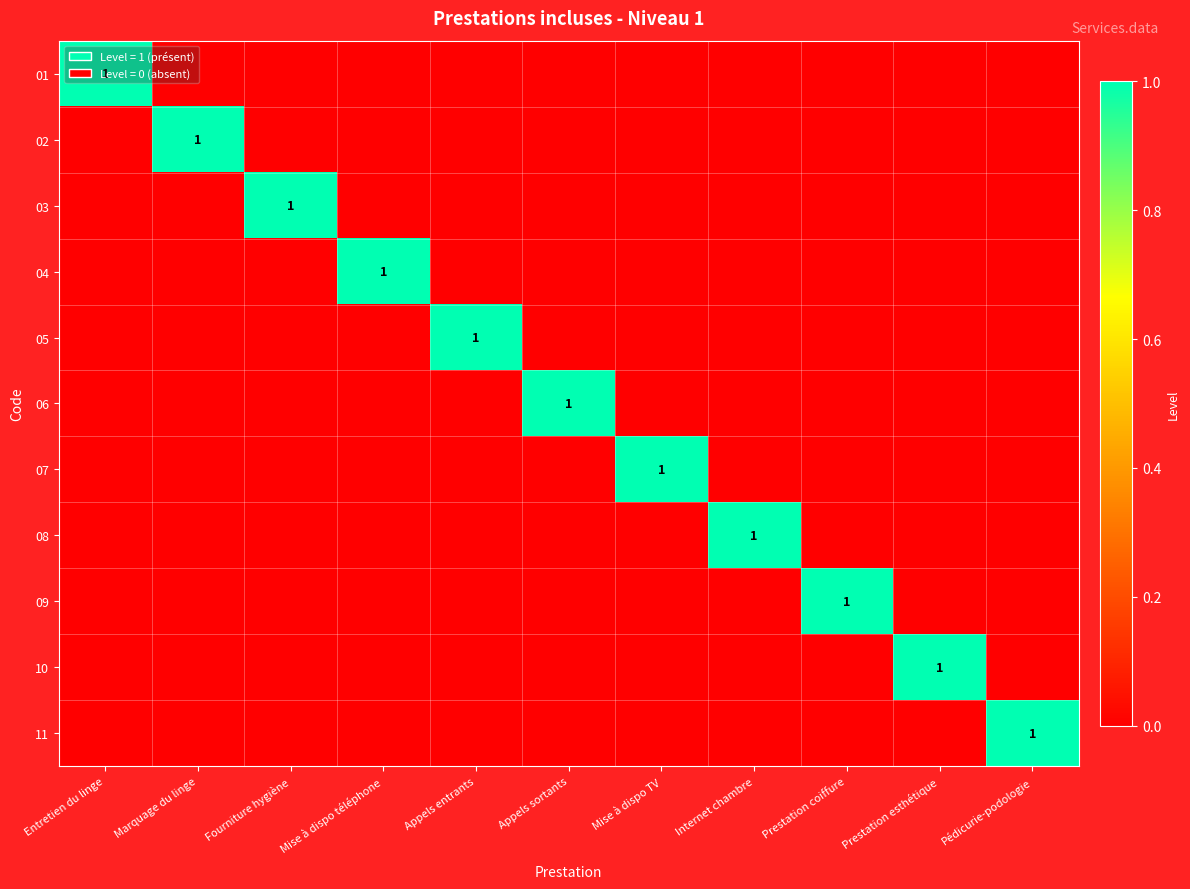

Which series has the widest spread of values?

01